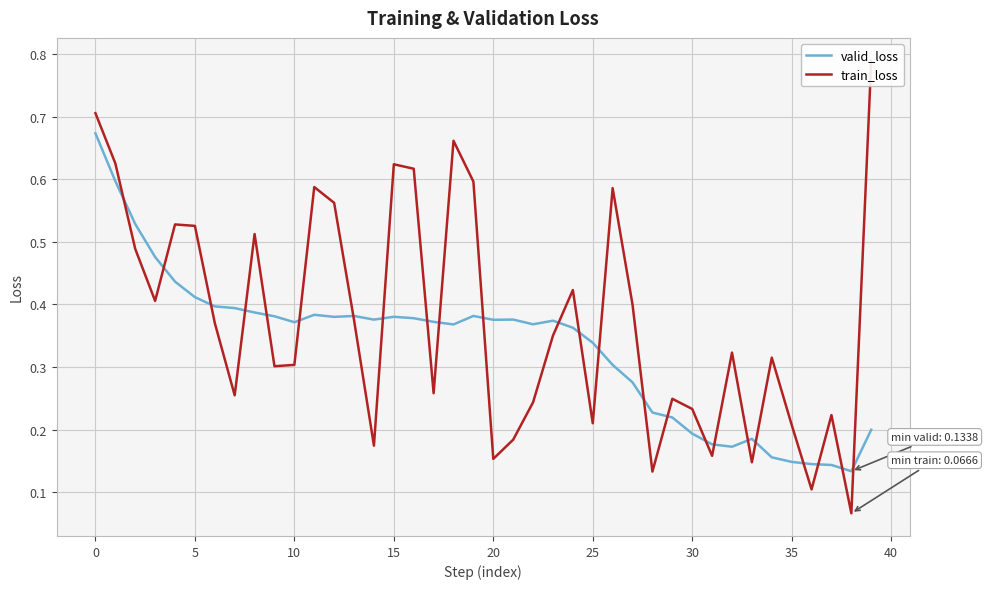

How many lines are shown in the chart?

2